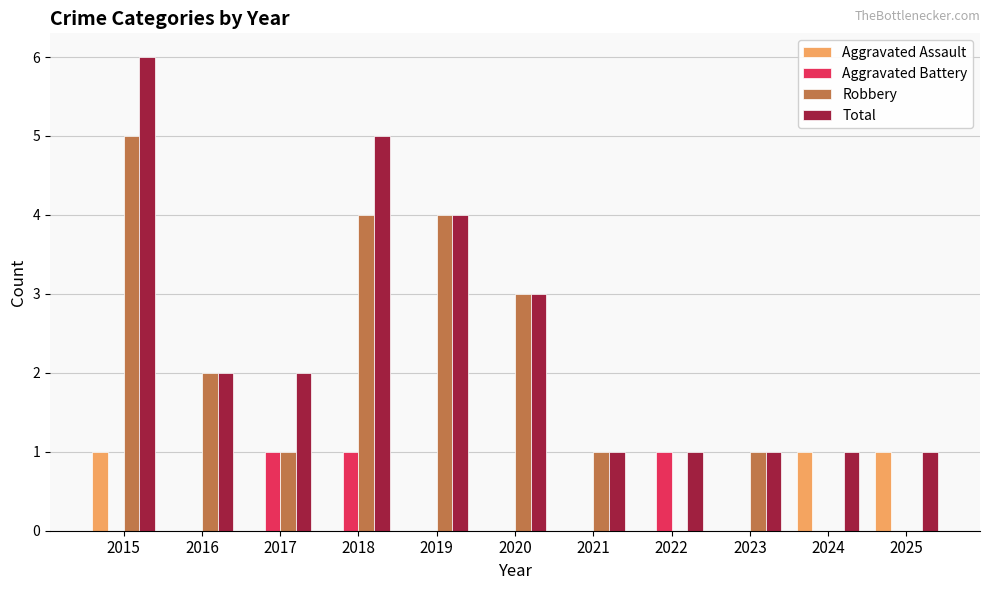

At which label does Robbery first exceed 1?

2015